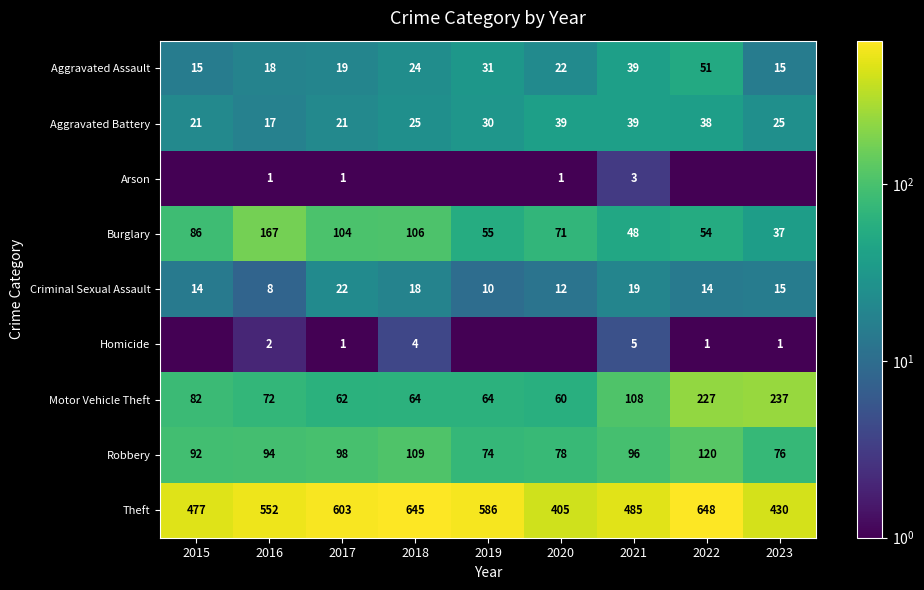

What is the sum of the Robbery values at 2017 and 2021?

194.0